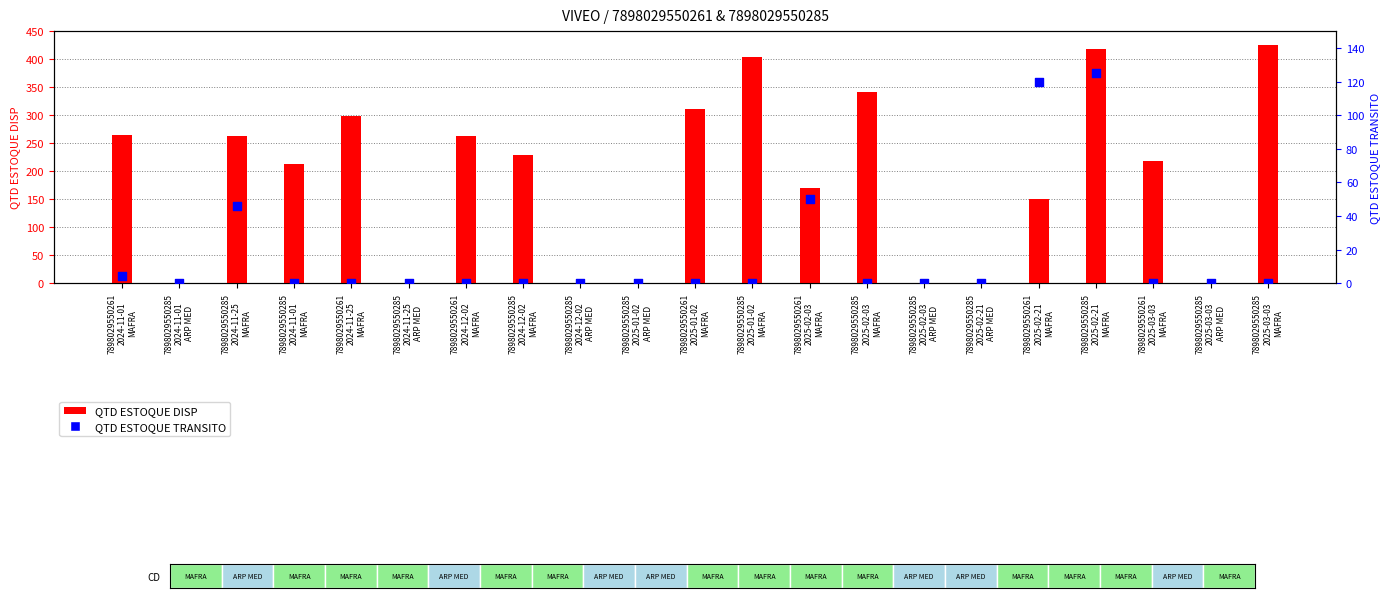

Which series has the largest Y range (max minus min)?

QTD ESTOQUE DISP